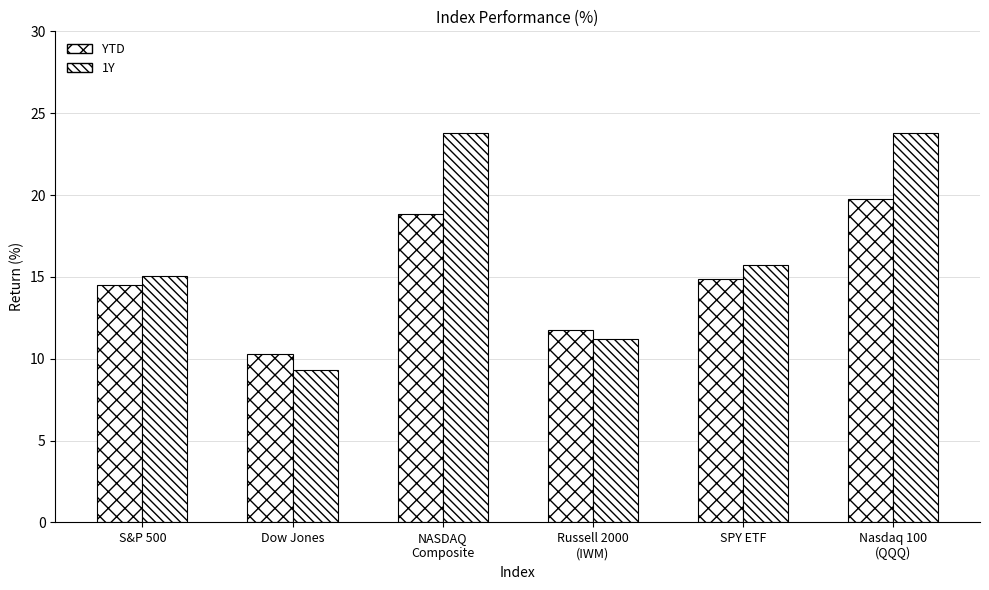

How many series are shown in this chart?

2